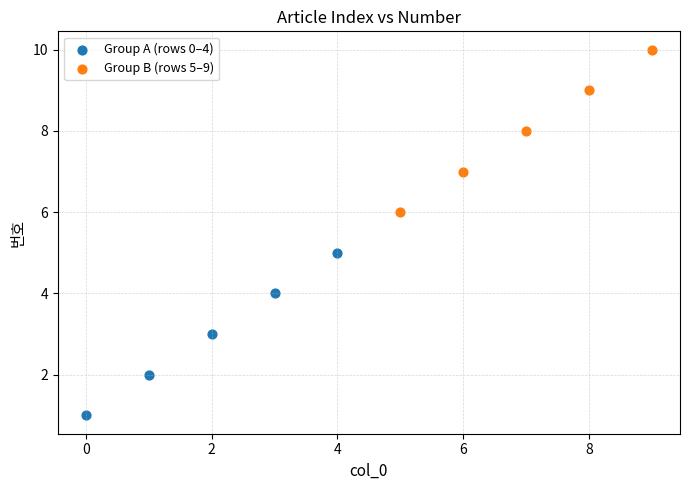

Which series reaches the minimum Y coordinate?

Group A (rows 0–4)